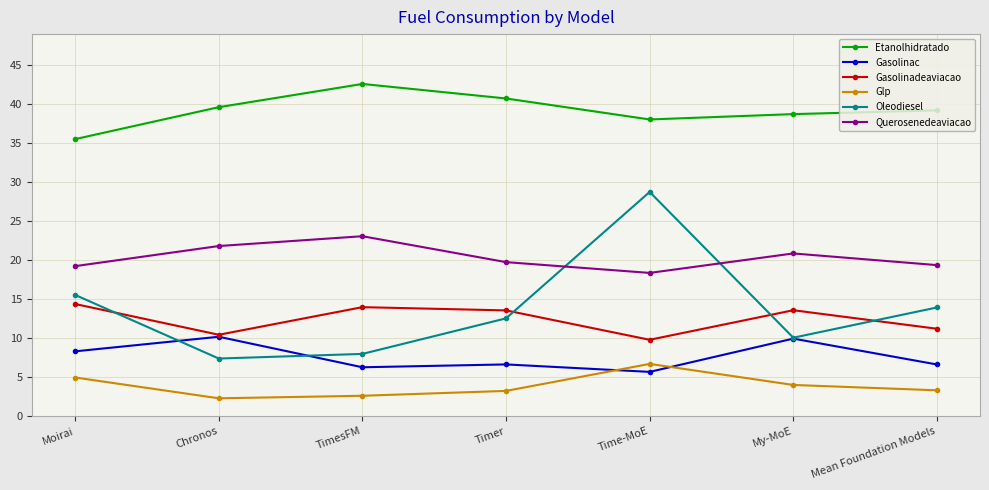

At which category is the sum across all series the highest?

Time-MoE